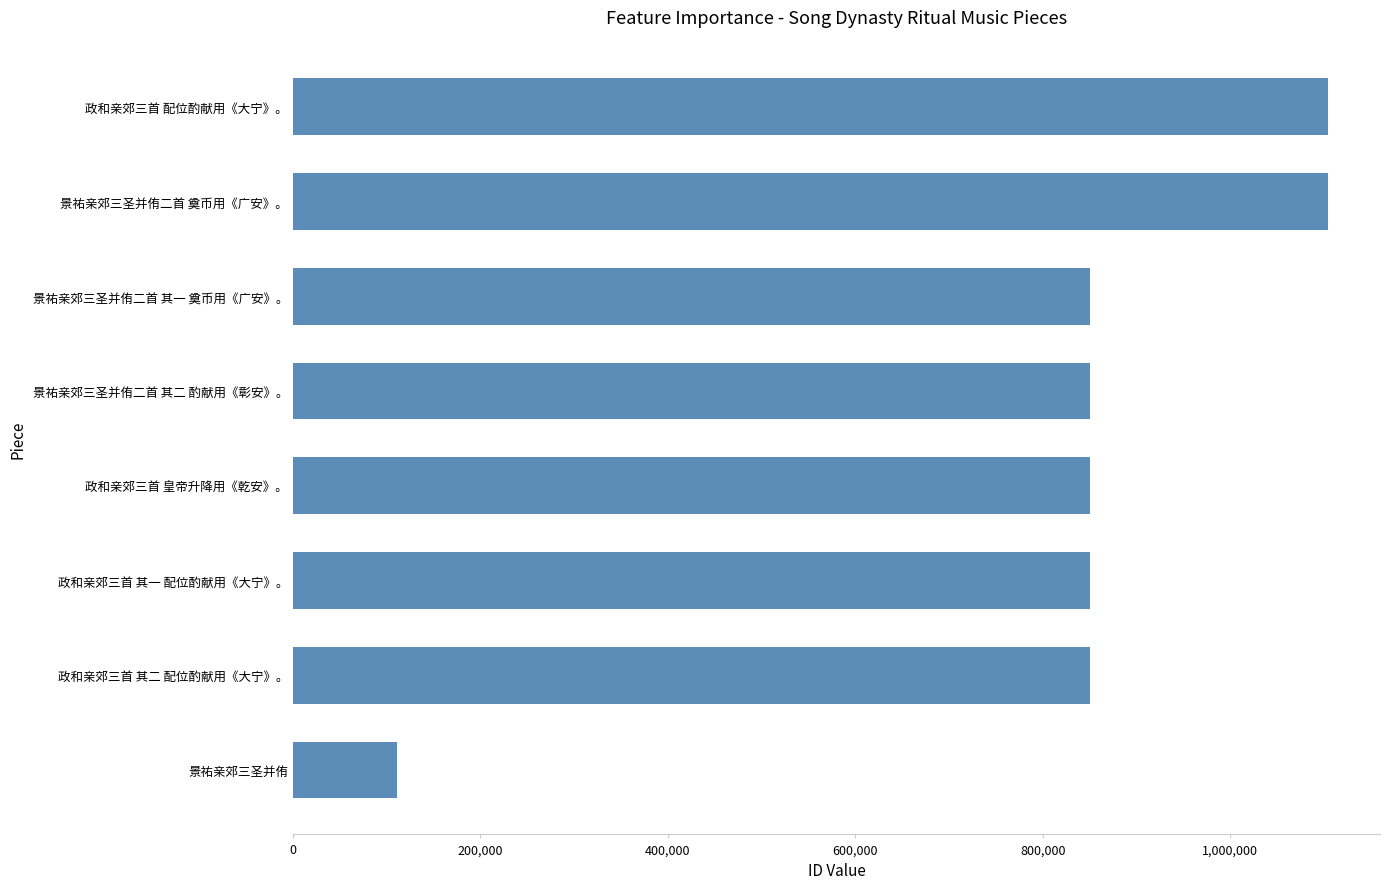

The chart shows a value of 849888 at 政和亲郊三首 其二 配位酌献用《大宁》。. True or false?

True